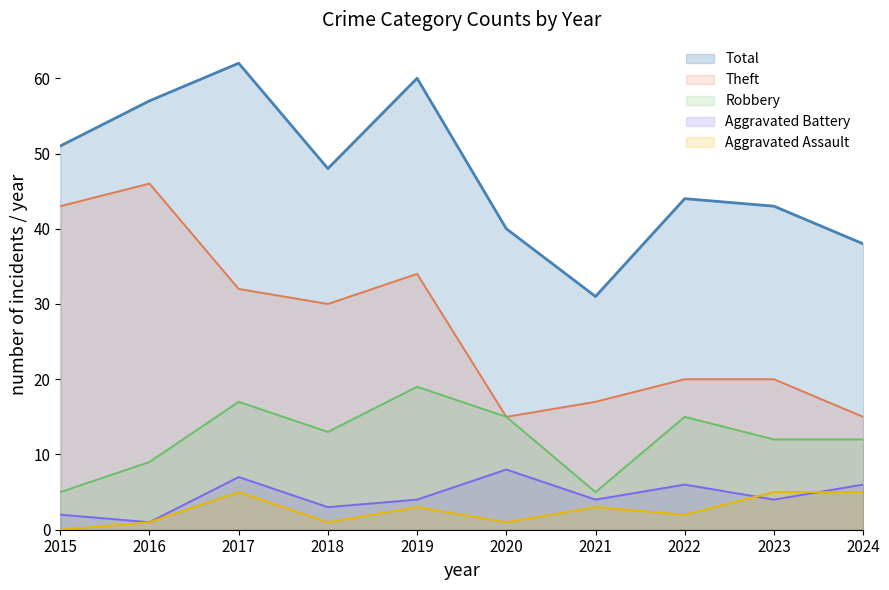

Which category has the lowest value in the Theft series?

2020